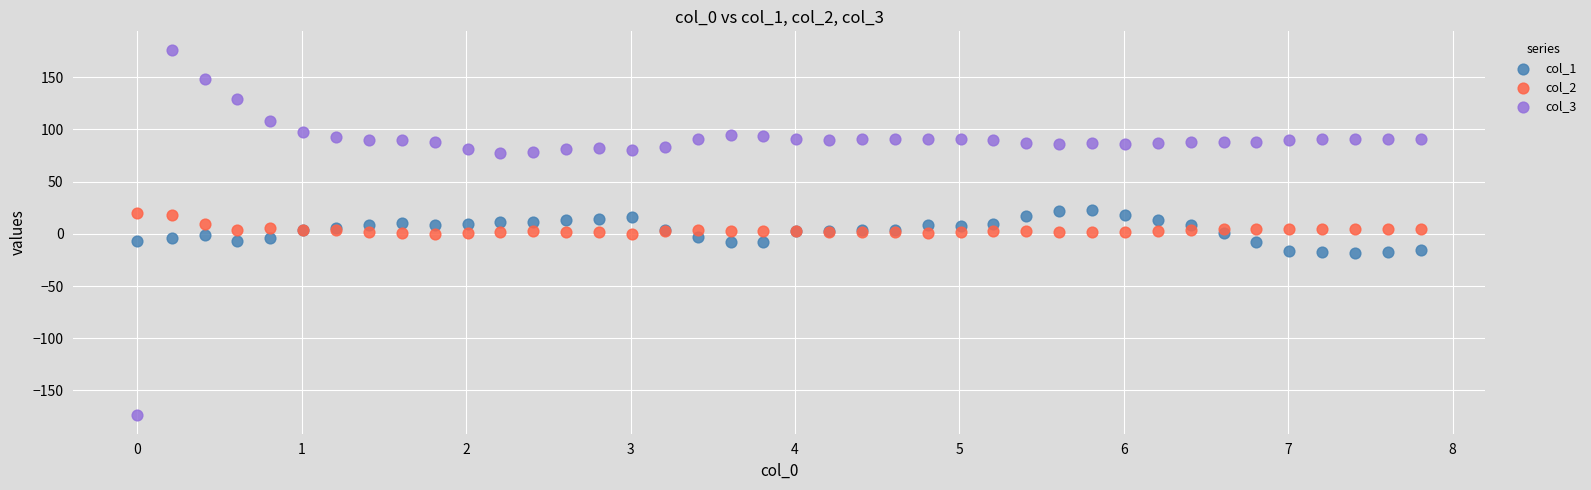

Which series reaches the minimum Y coordinate?

col_3